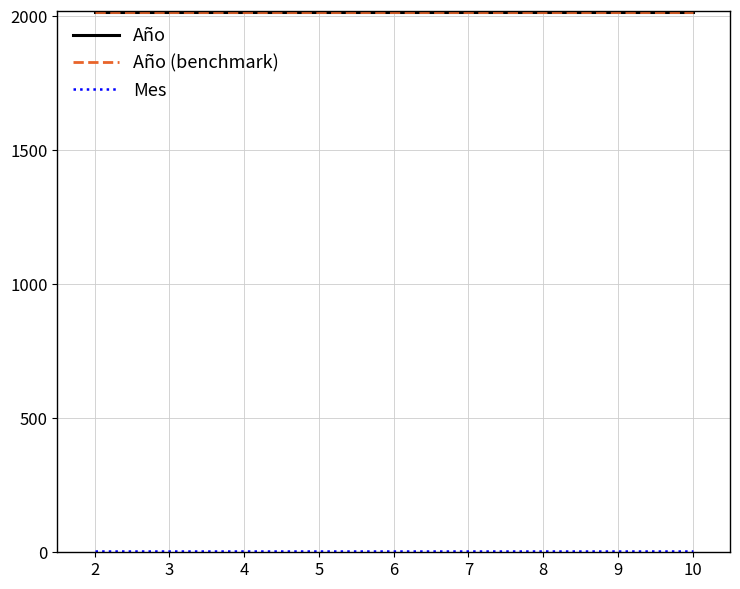

Rank the series by their maximum value, from lowest to highest.

Mes, Año, Año (benchmark)